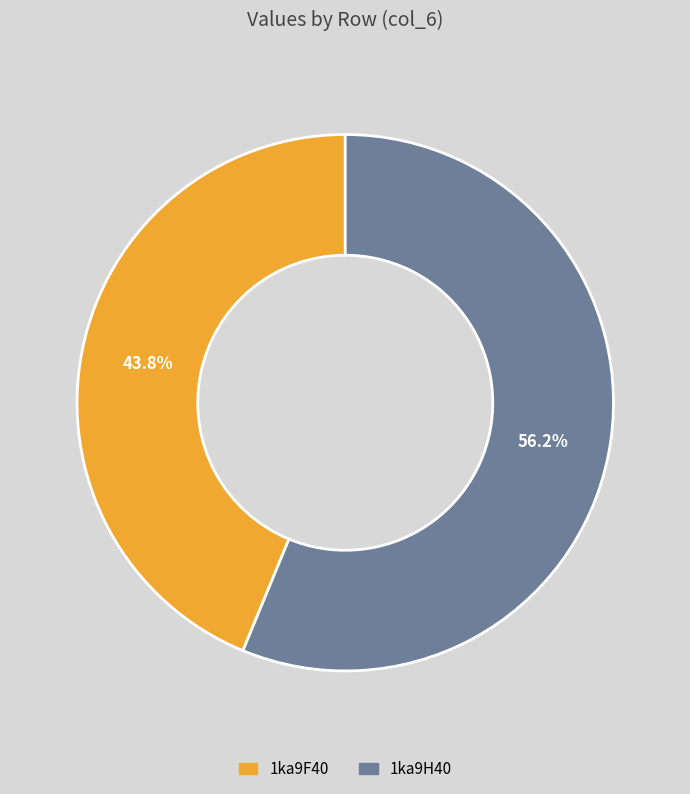

Combined, what portion of the pie is 1ka9H40 and 1ka9F40?

100.0%